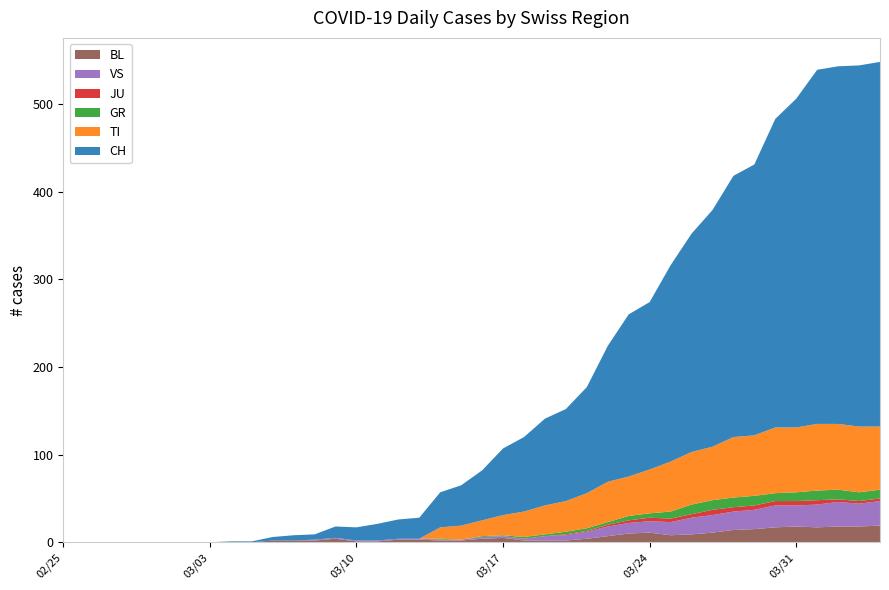

Reading left to right, extract all data points from this chart.

CH: 0=0	1=0	2=0	3=0	4=0	5=0	6=0	7=0	8=1	9=1	10=4	11=6	12=6	13=13	14=15	15=19	16=22	17=24	18=40	19=46	20=57	21=76	22=85	23=99	24=105	25=121	26=155	27=185	28=191	29=224	30=249	31=270	32=298	33=309	34=352	35=375	36=404	37=408	38=412	39=416
TI: 0=0	1=0	2=0	3=0	4=0	5=0	6=0	7=0	8=0	9=0	10=0	11=0	12=0	13=0	14=0	15=0	16=0	17=0	18=13	19=16	20=18	21=23	22=29	23=33	24=35	25=40	26=46	27=45	28=50	29=57	30=60	31=61	32=69	33=69	34=75	35=74	36=76	37=75	38=75	39=72
GR: 0=0	1=0	2=0	3=0	4=0	5=0	6=0	7=0	8=0	9=0	10=0	11=0	12=0	13=0	14=0	15=0	16=0	17=0	18=1	19=0	20=1	21=1	22=2	23=2	24=3	25=3	26=3	27=5	28=5	29=8	30=11	31=11	32=11	33=11	34=9	35=10	36=11	37=11	38=10	39=10
JU: 0=0	1=0	2=0	3=0	4=0	5=0	6=0	7=0	8=0	9=0	10=0	11=0	12=0	13=0	14=0	15=0	16=0	17=0	18=0	19=0	20=0	21=0	22=0	23=0	24=1	25=1	26=2	27=3	28=4	29=4	30=4	31=6	32=5	33=5	34=5	35=5	36=5	37=3	38=3	39=3
VS: 0=0	1=0	2=0	3=0	4=0	5=0	6=0	7=0	8=0	9=0	10=0	11=0	12=1	13=1	14=1	15=1	16=1	17=1	18=1	19=1	20=2	21=2	22=2	23=5	24=6	25=8	26=11	27=12	28=13	29=15	30=19	31=20	32=21	33=22	34=25	35=24	36=26	37=28	38=26	39=28
BL: 0=0	1=0	2=0	3=0	4=0	5=0	6=0	7=0	8=0	9=0	10=2	11=2	12=2	13=4	14=1	15=1	16=3	17=3	18=2	19=2	20=4	21=5	22=2	23=2	24=2	25=4	26=7	27=10	28=11	29=8	30=9	31=11	32=14	33=15	34=17	35=18	36=17	37=18	38=18	39=19